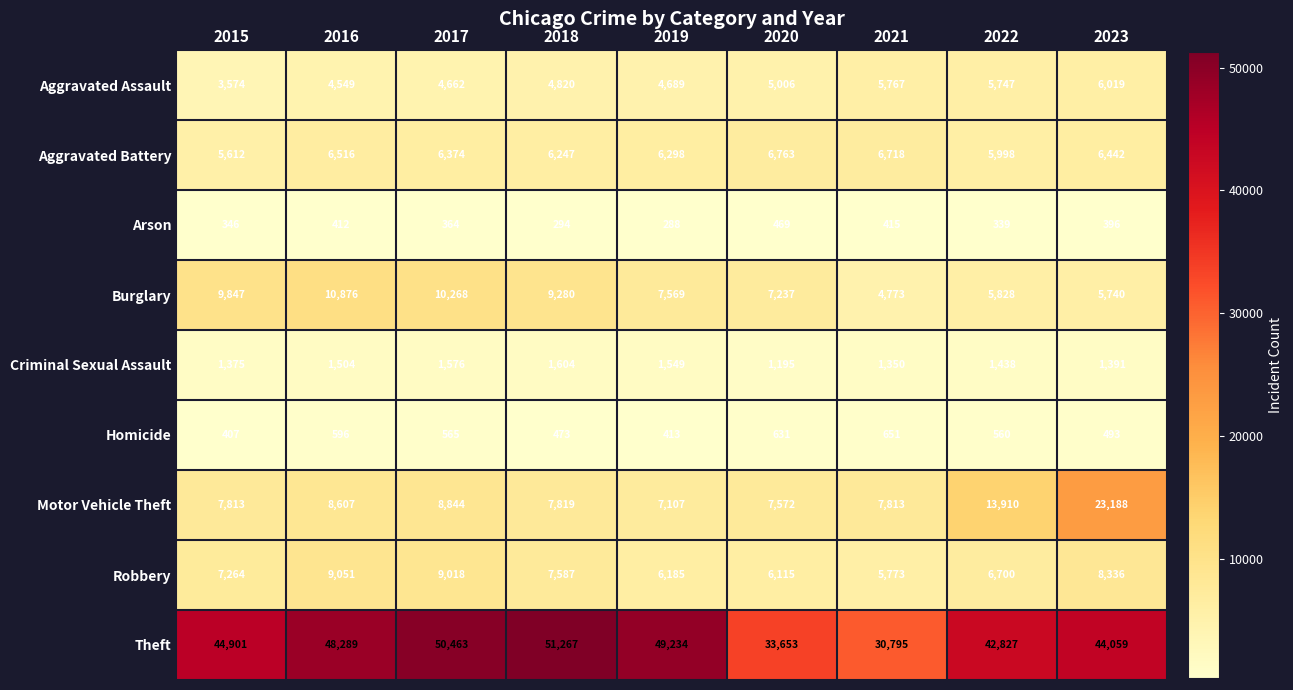

Read the Criminal Sexual Assault value at 2016.

1504